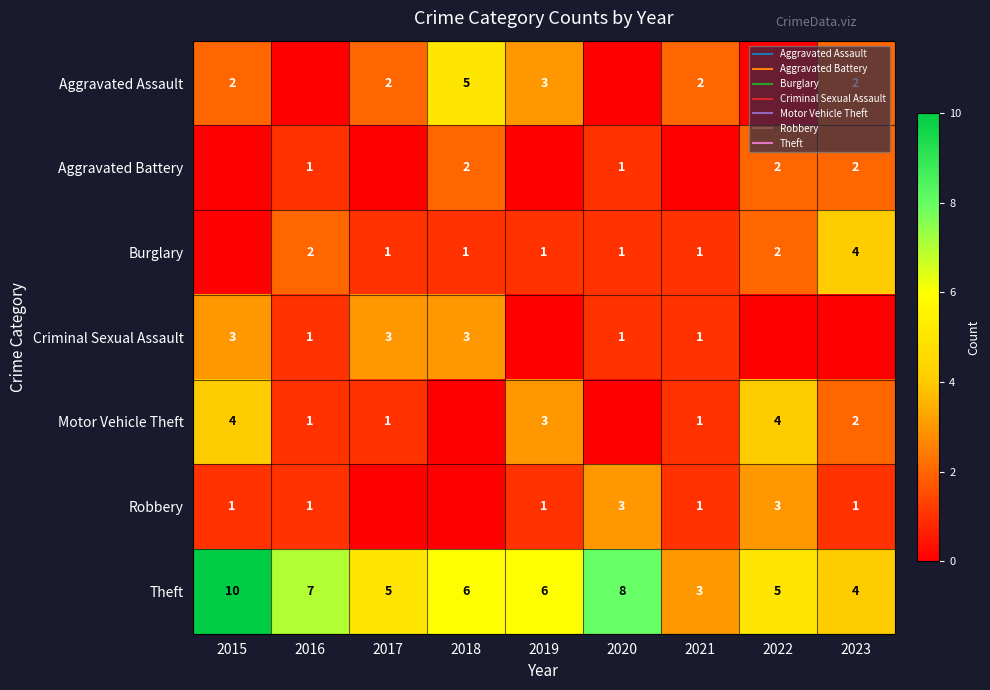

At which category is the sum across all series the highest?

2015